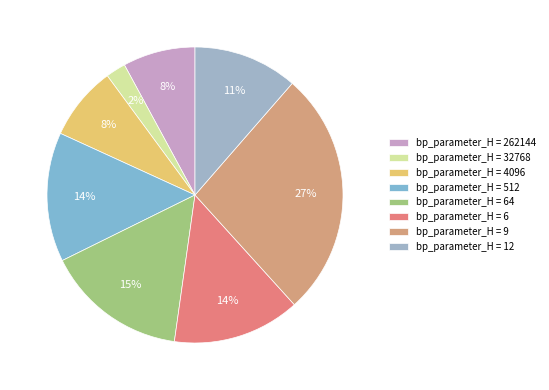

How many slices are in this pie chart?

8